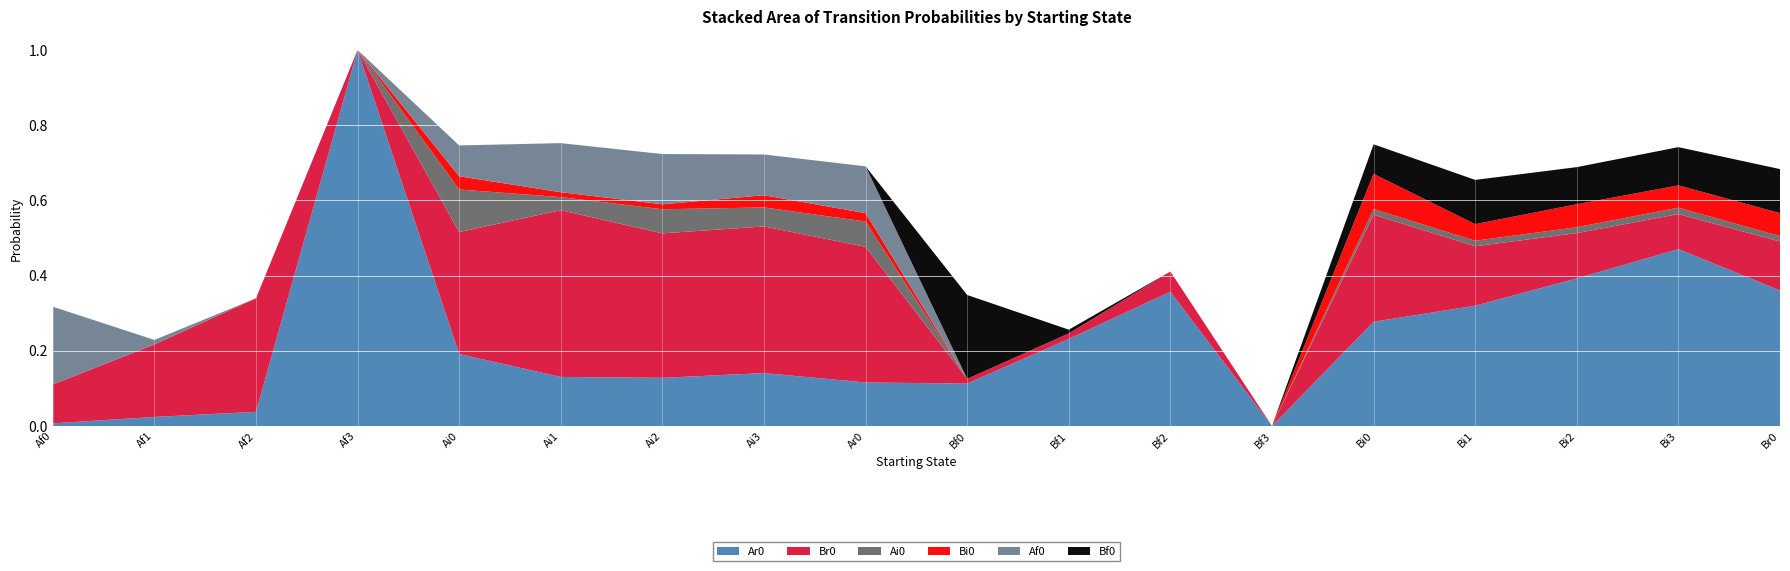

Reading right to left, extract all data points from this chart.

Ar0: 0.4	0.5	0.4	0.3	0.3	0.0	0.4	0.2	0.1	0.1	0.1	0.1	0.1	0.2	1.0	0.0	0.0	0.0
Br0: 0.1	0.1	0.1	0.2	0.3	0.0	0.1	0.0	0.0	0.4	0.4	0.4	0.4	0.3	0.0	0.3	0.2	0.1
Ai0: 0.0	0.0	0.0	0.0	0.0	0.0	0.0	0.0	0.0	0.1	0.1	0.1	0.0	0.1	0.0	0.0	0.0	0.0
Bi0: 0.1	0.1	0.1	0.0	0.1	0.0	0.0	0.0	0.0	0.0	0.0	0.0	0.0	0.0	0.0	0.0	0.0	0.0
Af0: 0.0	0.0	0.0	0.0	0.0	0.0	0.0	0.0	0.0	0.1	0.1	0.1	0.1	0.1	0.0	0.0	0.0	0.2
Bf0: 0.1	0.1	0.1	0.1	0.1	0.0	0.0	0.0	0.2	0.0	0.0	0.0	0.0	0.0	0.0	0.0	0.0	0.0